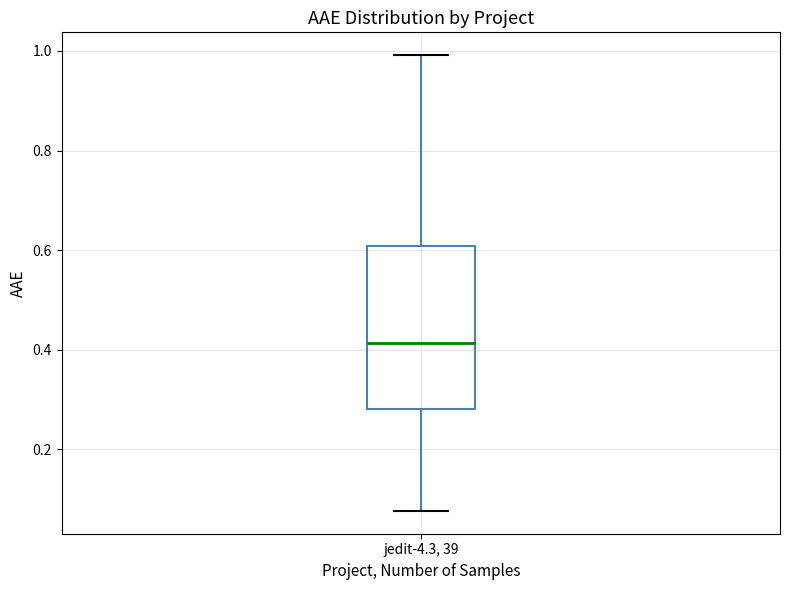

Where does the upper whisker of the box for jedit-4.3, 39 end on the y-axis? The values are not printed on the chart, so give them approximately, as read against the axis.

1.00